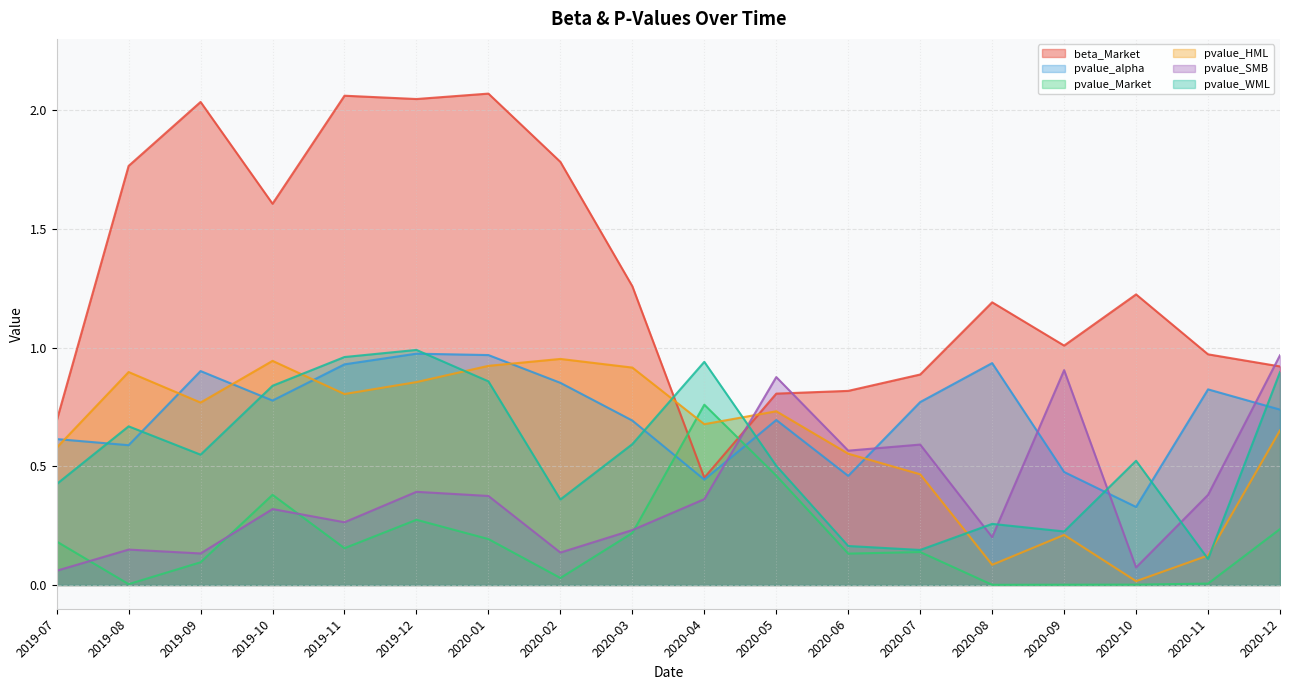

List the series in order of their peak value, lowest first.

pvalue_Market, pvalue_HML, pvalue_SMB, pvalue_alpha, pvalue_WML, beta_Market